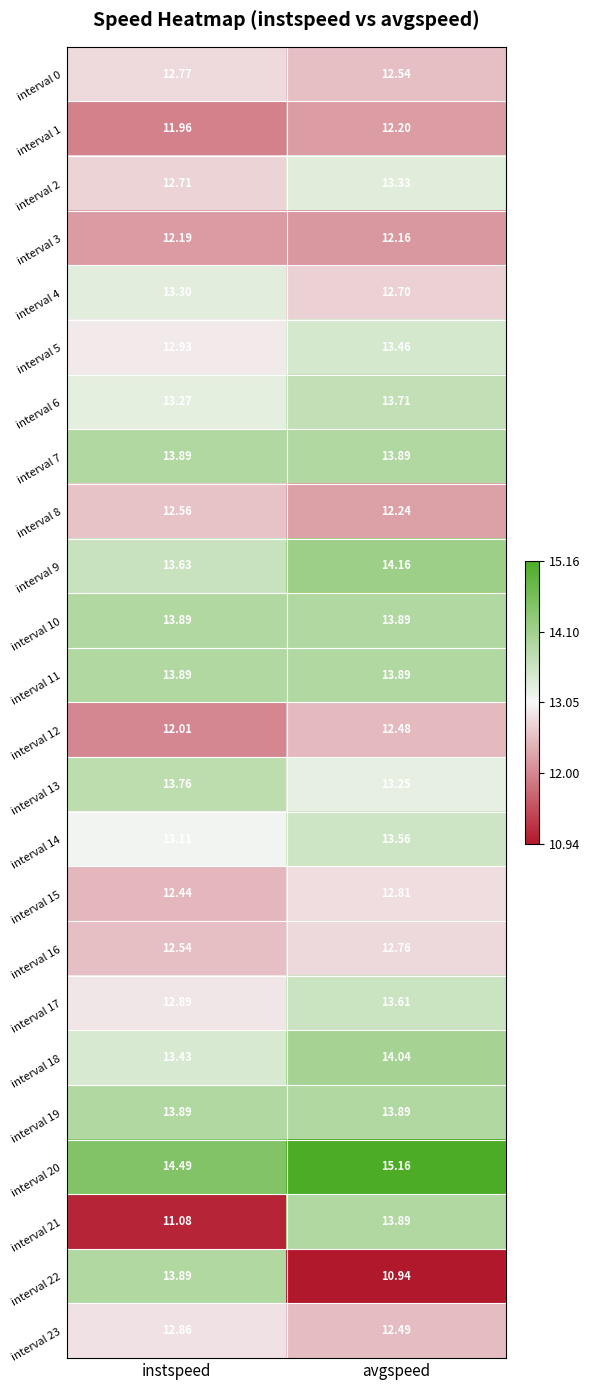

Where is interval 21 nearest to the value 12?

instspeed